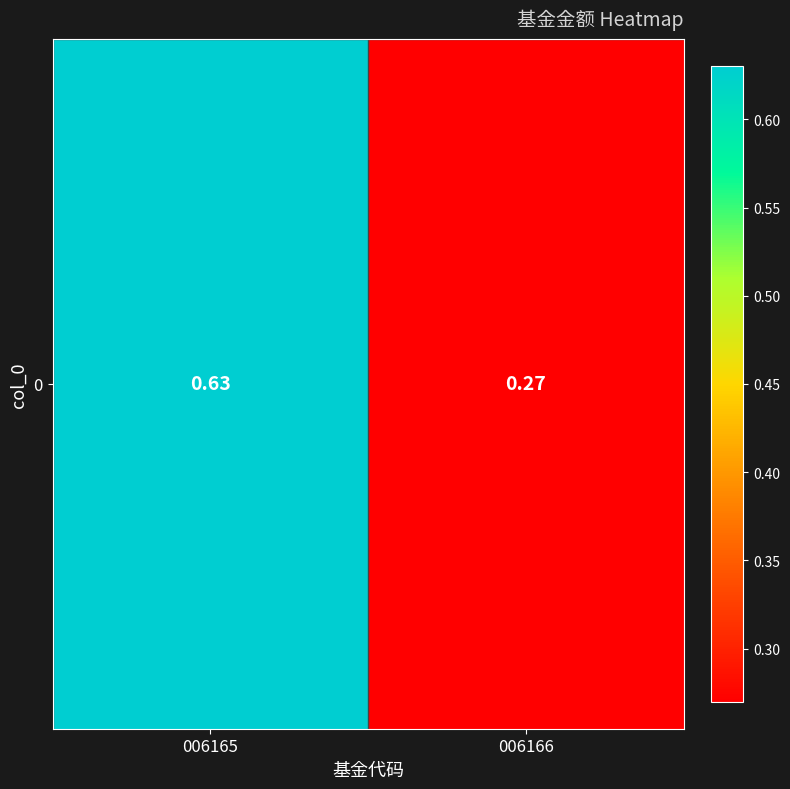

True or false: the data shows 0.6 at 006165.

True